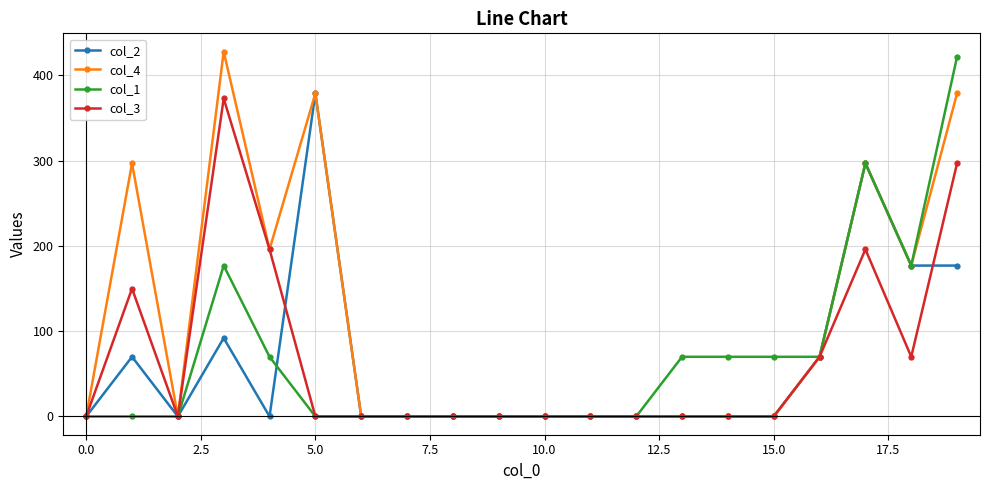

What is the maximum value for col_2?

379.0